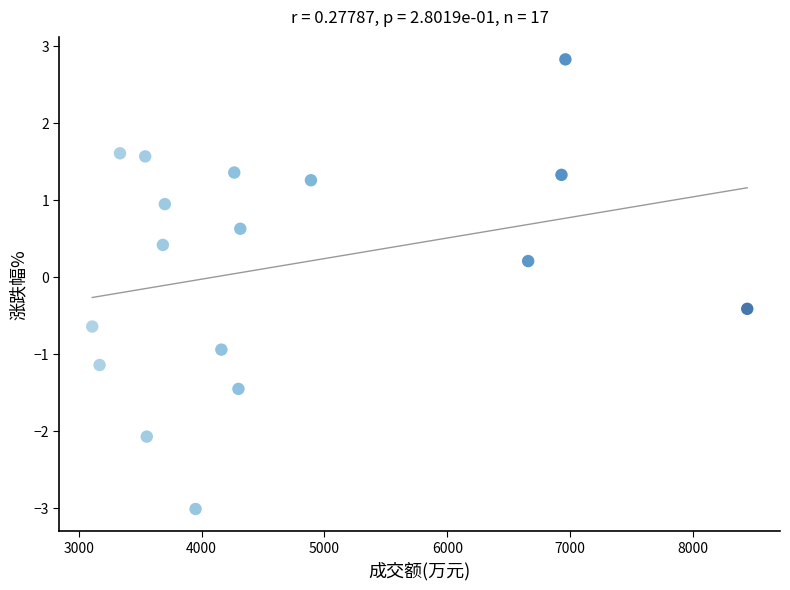

What is the range of X values (max minus min)?

5331.0